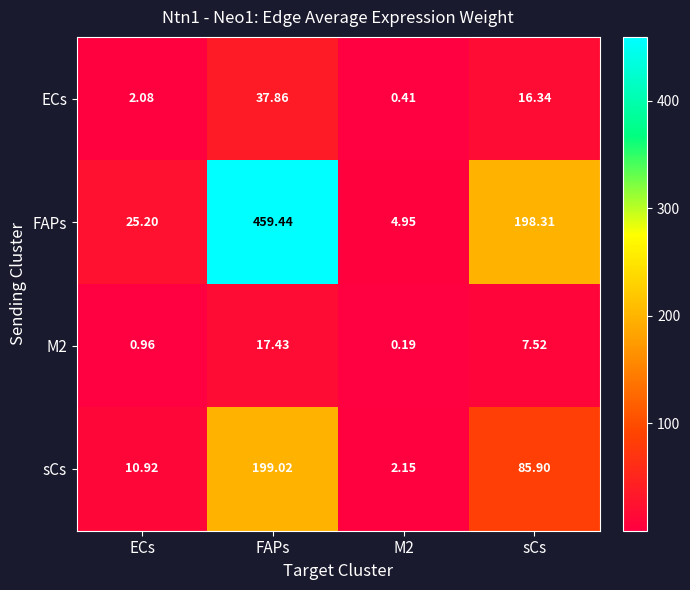

Which series has the widest spread of values?

FAPs